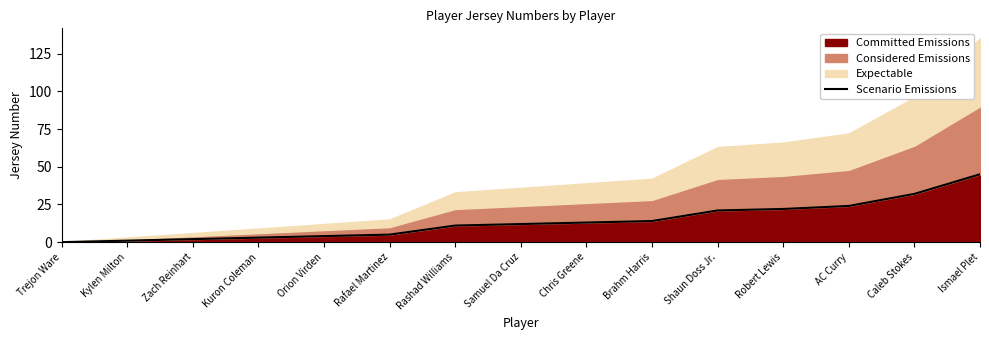

Where is the data nearest to the value 22?

Robert Lewis